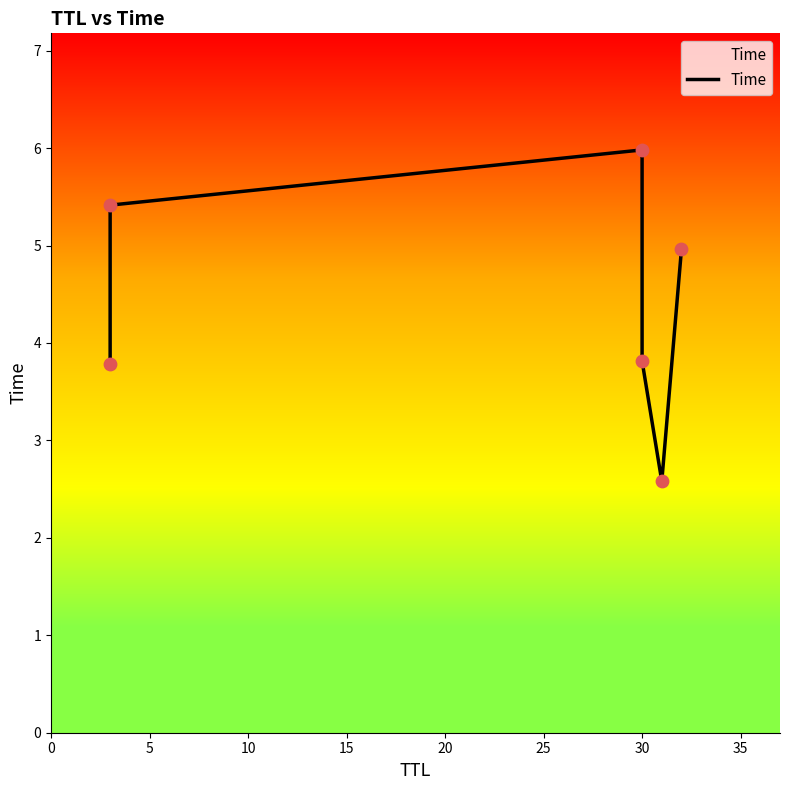

Approximately how many times larger is the value at 20 compared to 25?

0.5